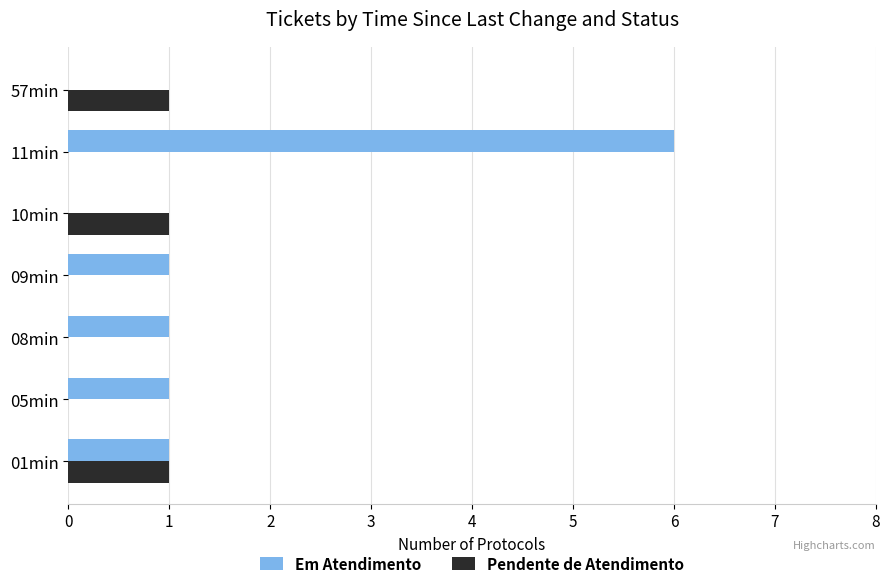

What is the average value of the Em Atendimento series?

1